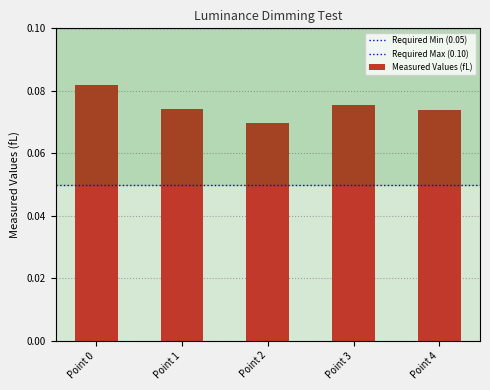

The value at Point 4 is 0.1. True or false?

True